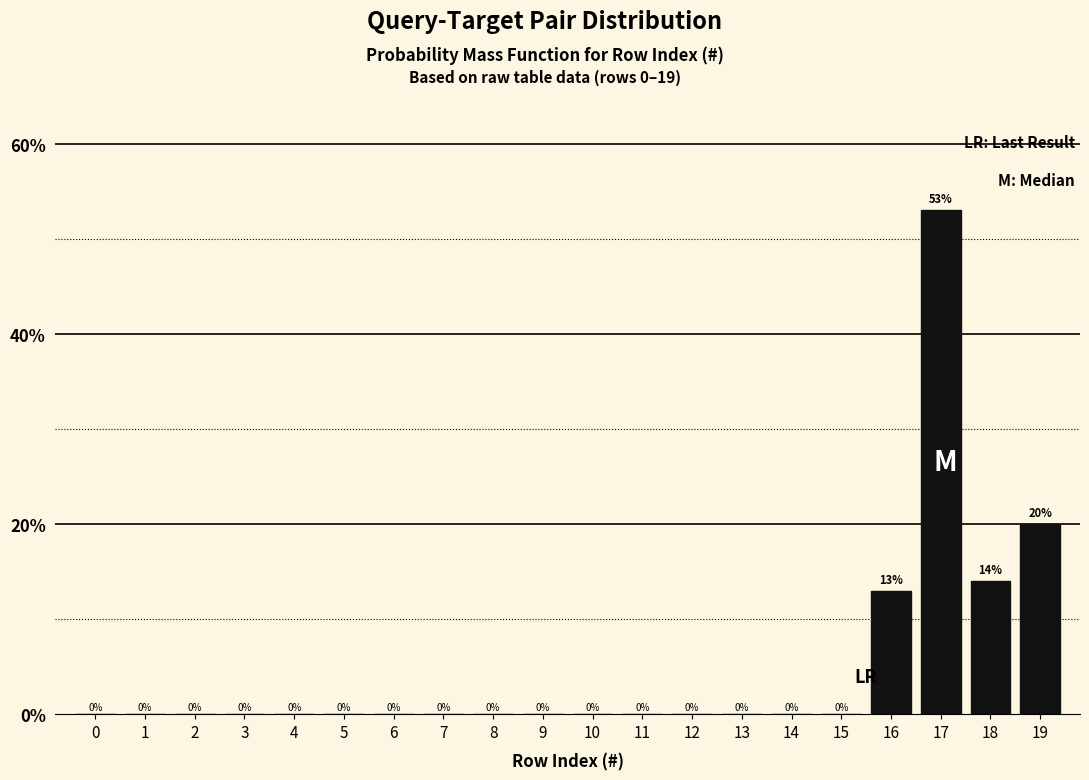

Reading left to right, extract all data points from this chart.

0=0.0	1=0.0	2=0.0	3=0.0	4=0.0	5=0.0	6=0.0	7=0.0	8=0.0	9=0.0	10=0.0	11=0.0	12=0.0	13=0.0	14=0.0	15=0.0	16=13.0	17=53.0	18=14.0	19=20.0